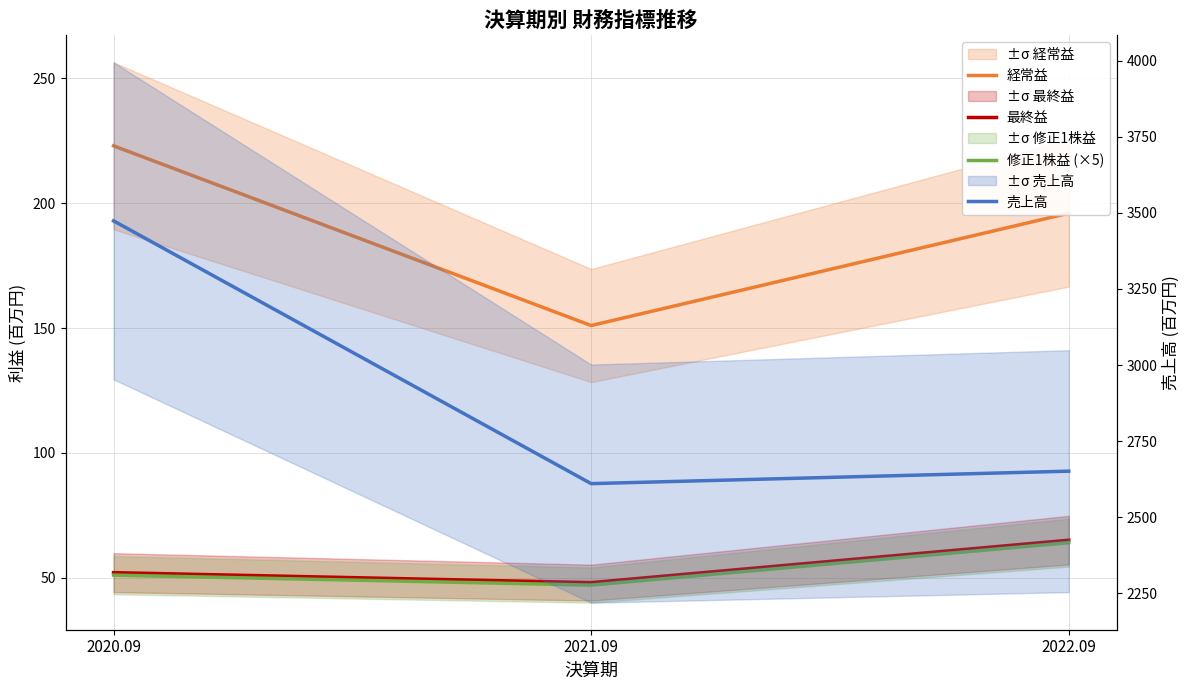

What is the average value of the 売上高 series?

2912